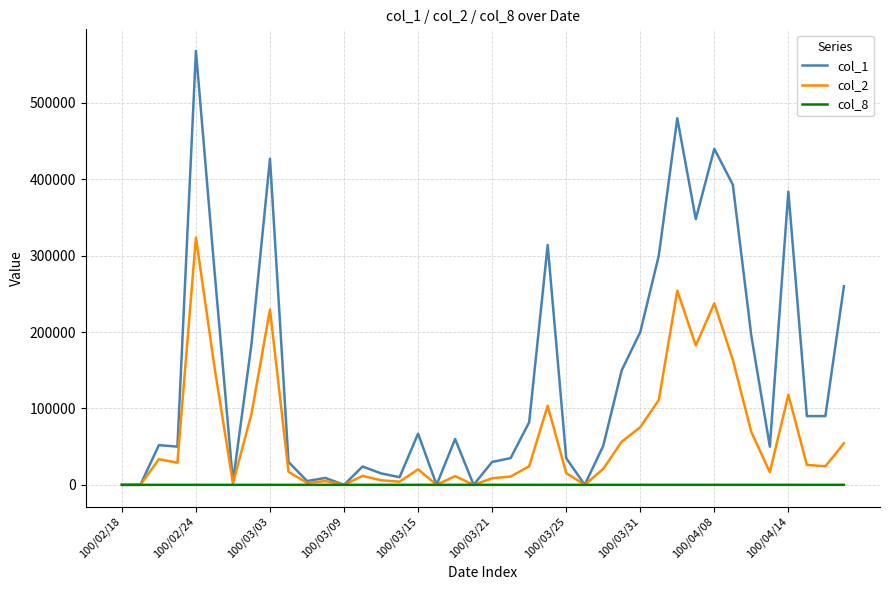

List the series in order of their overall mean, lowest first.

col_8, col_2, col_1